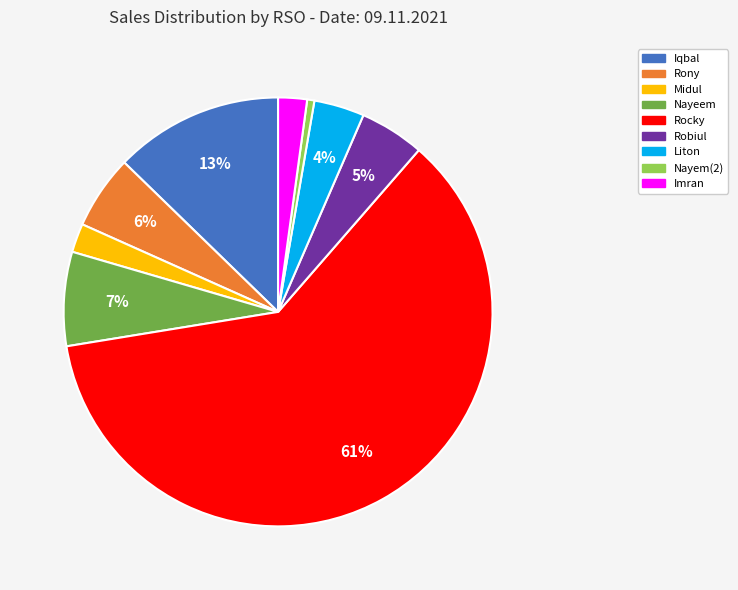

To the nearest percent, what percentage of the pie is Liton?

4%